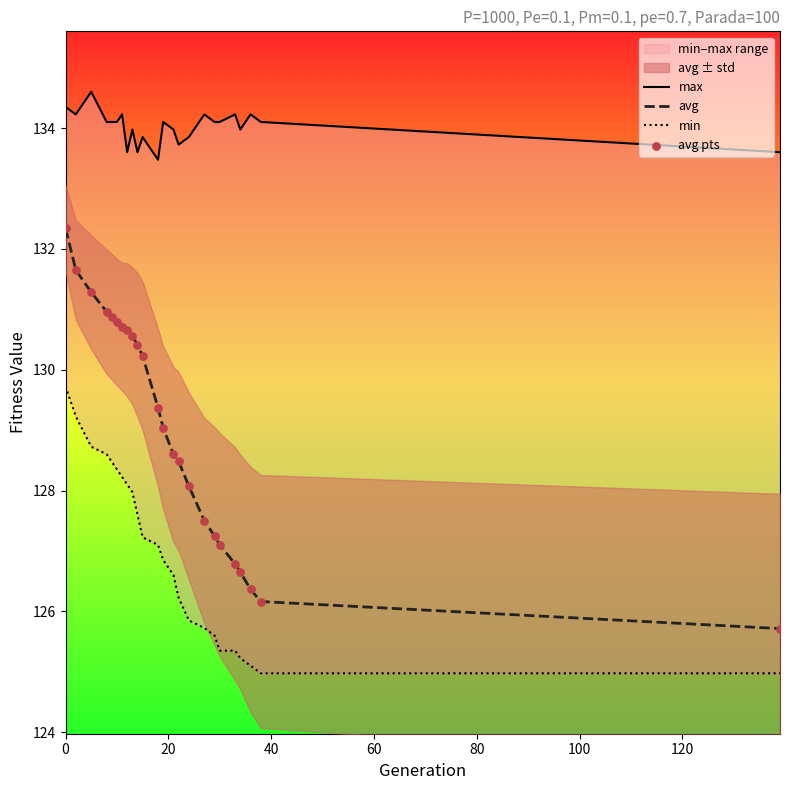

What is the maximum value for avg?

132.3